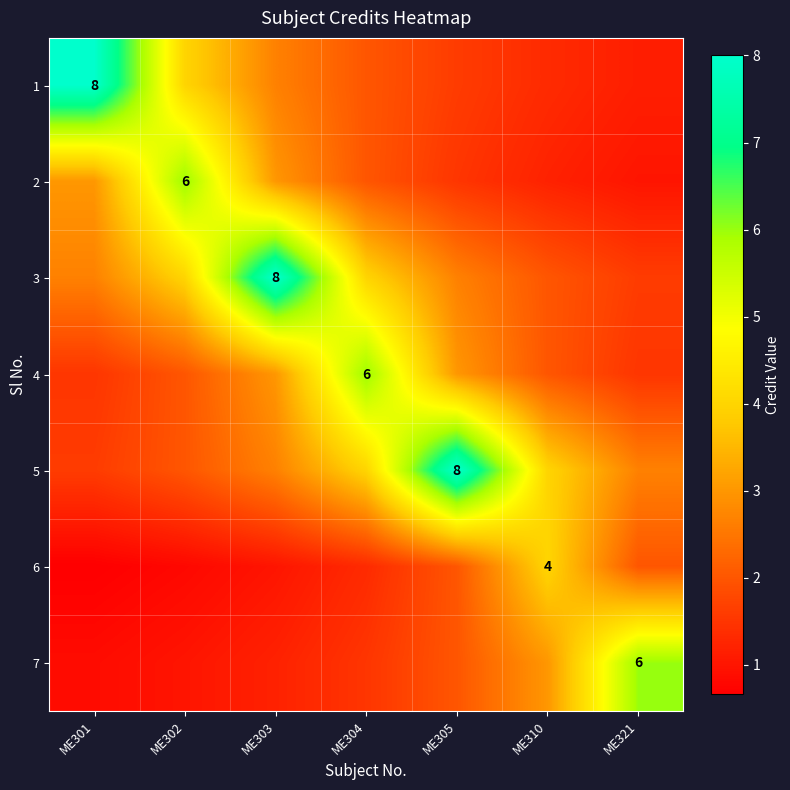

Is it true that 2 equals 0.5 at ME321?

False